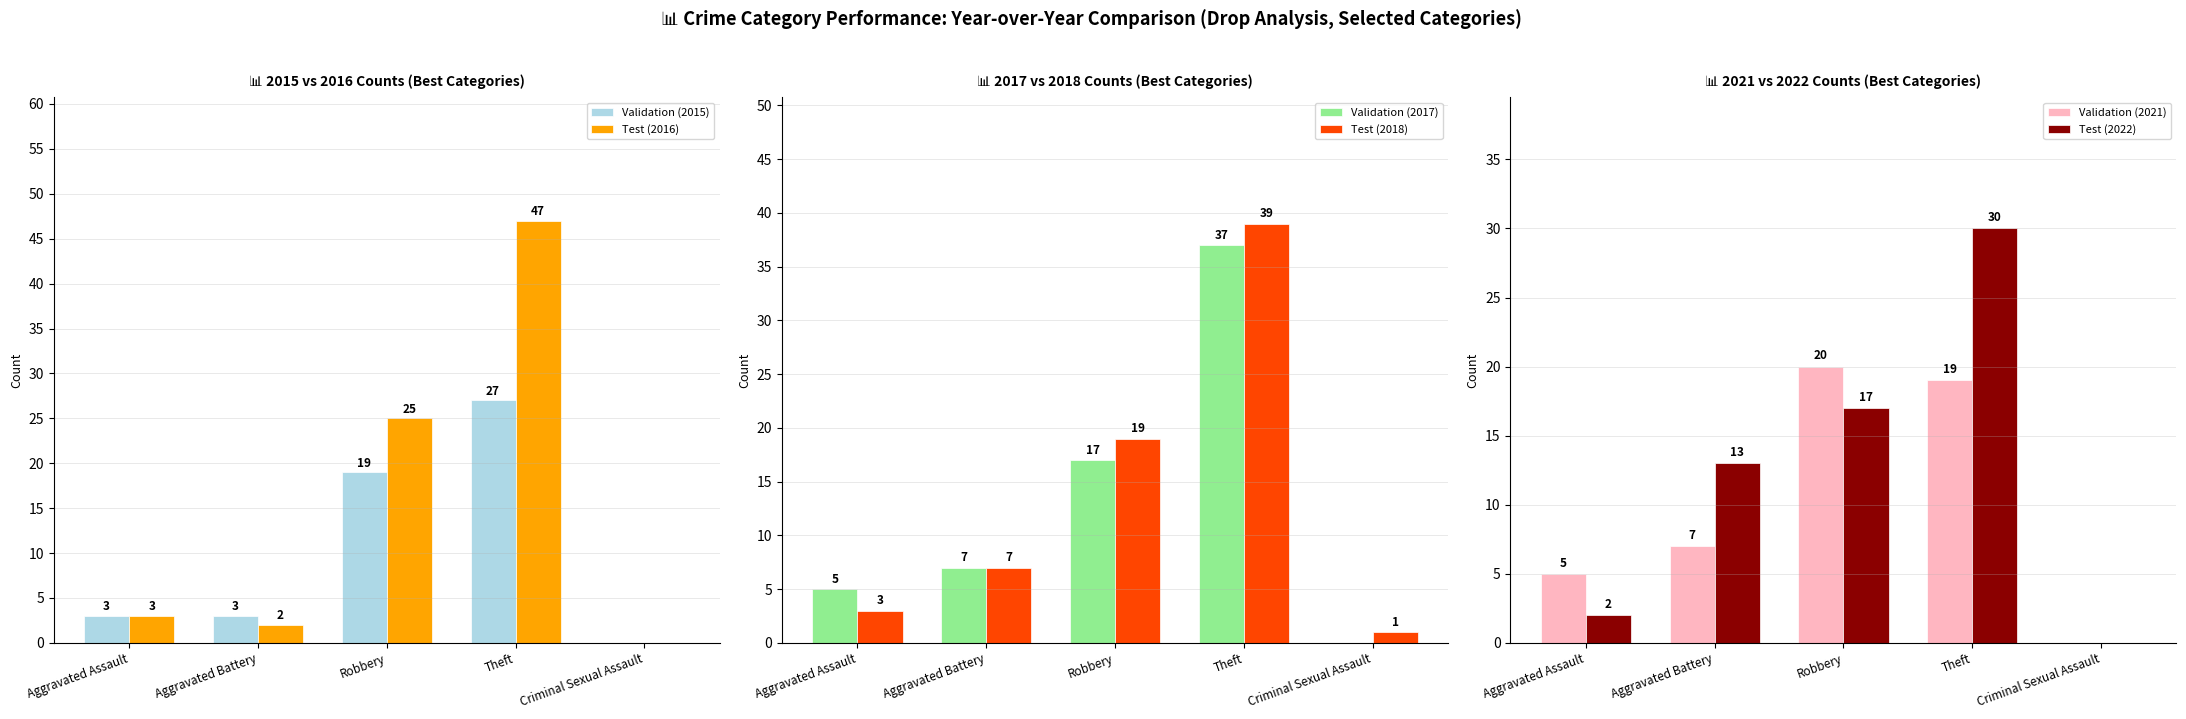

What position from the right is Aggravated Battery?

4